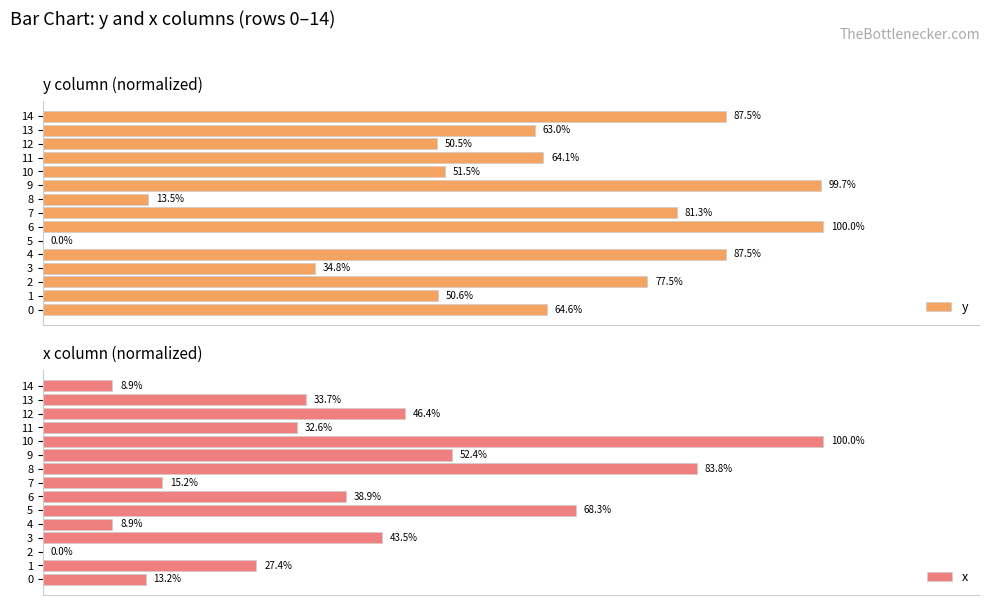

Reading left to right, extract all data points from this chart.

y: 64.6	50.6	77.5	34.8	87.5	0.0	100.0	81.3	13.5	99.7	51.5	64.1	50.5	63.0	87.5
x: 13.2	27.4	0.0	43.5	8.9	68.3	38.9	15.2	83.8	52.4	100.0	32.6	46.4	33.7	8.9